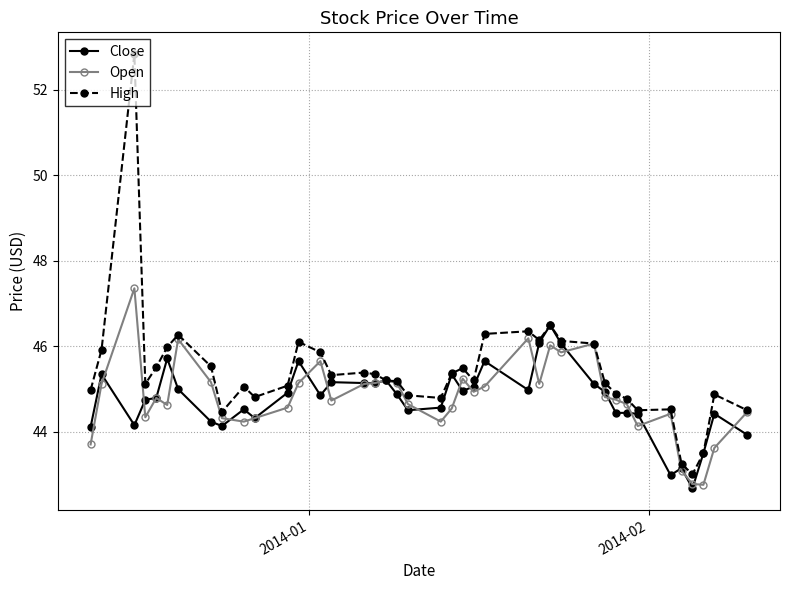

Which series has the largest total across all categories?

High